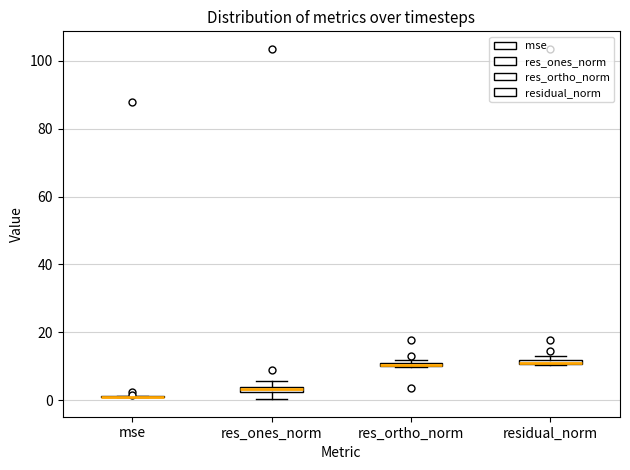

Where is the upper edge of the box for residual_norm on the y-axis? The values are not printed on the chart, so give them approximately, as read against the axis.

12